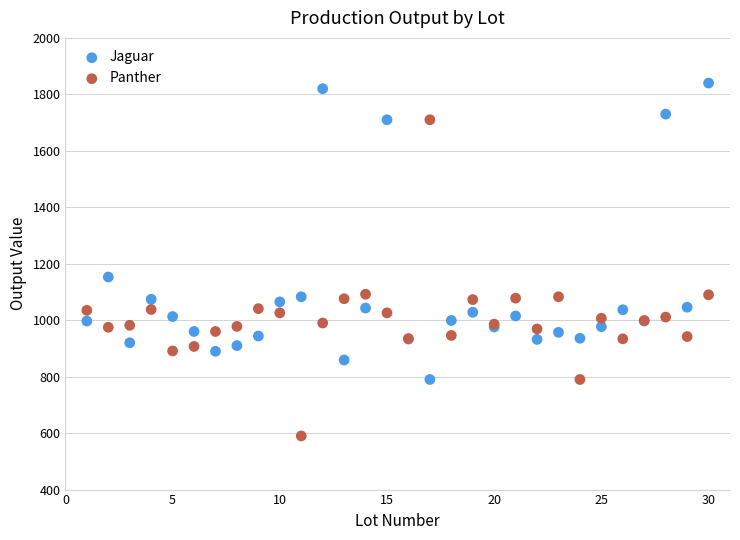

Across all series, what Y value is closest to 1215?

1153